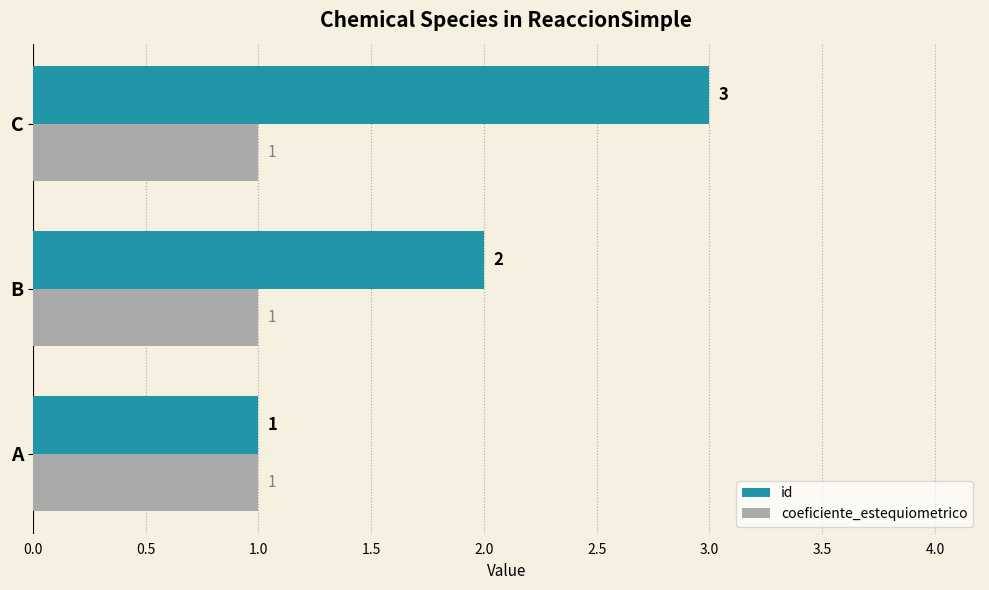

The id series shows 2 at B. True or false?

True